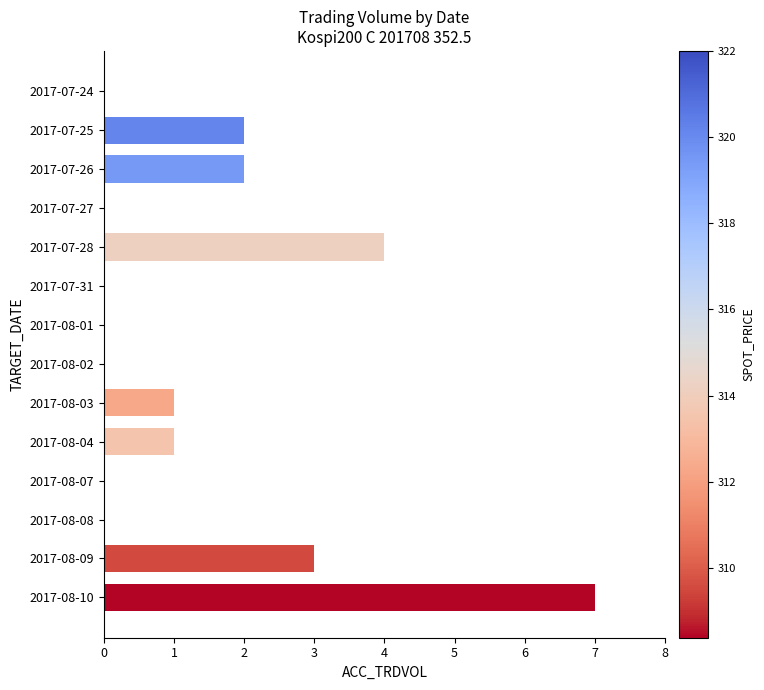

Between 2017-07-27 and 2017-08-04, which is larger?

2017-08-04